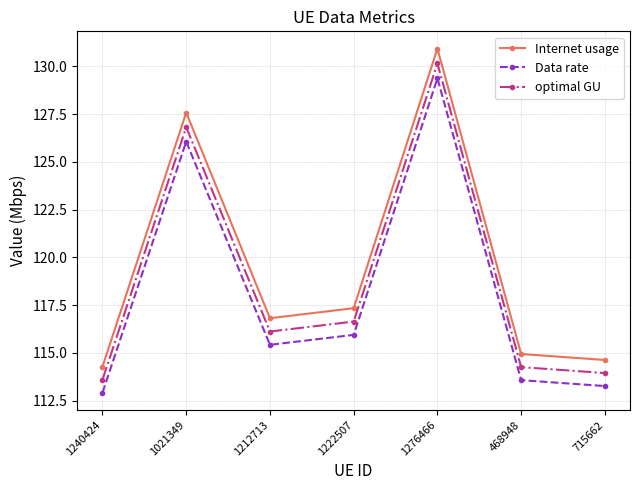

The value of Internet usage at 1222507 is 38.1. True or false?

False